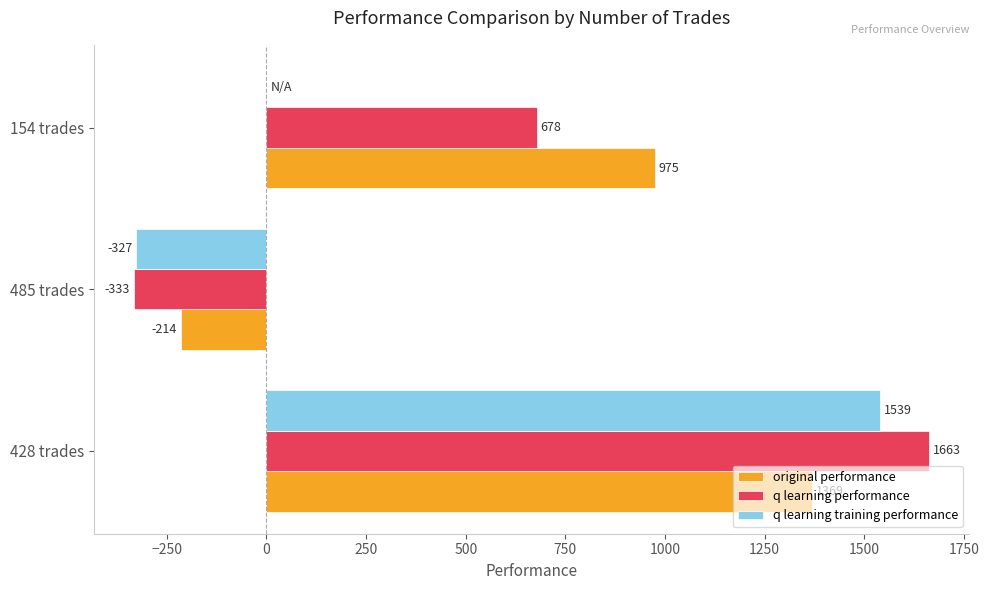

Which series has the largest total across all categories?

original performance